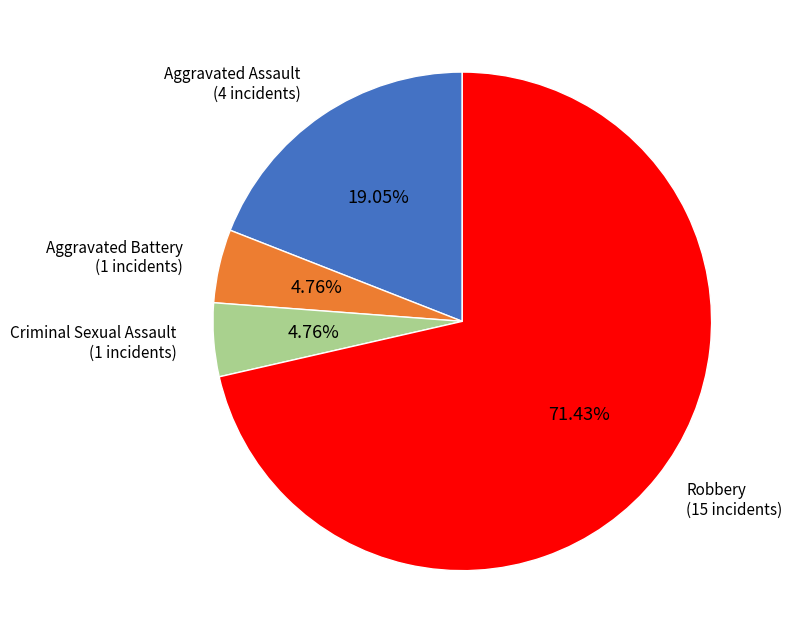

Which has a higher value, Criminal Sexual Assault or Aggravated Assault?

Aggravated Assault